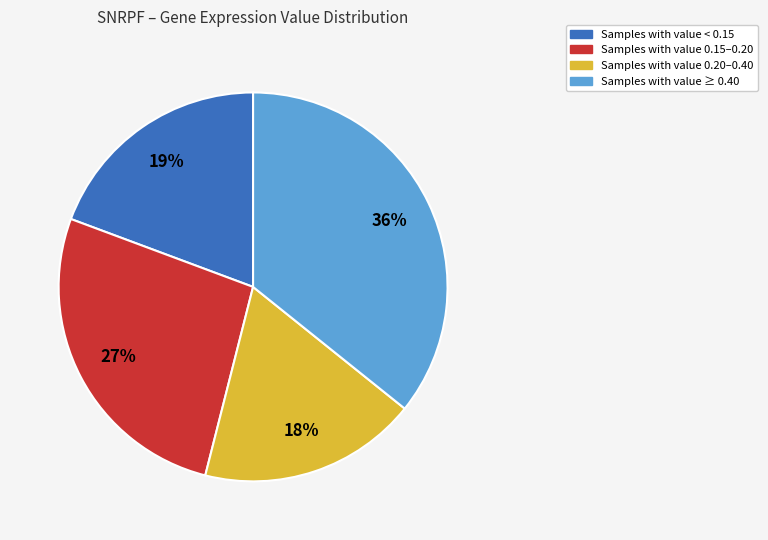

How many segments does this pie chart have?

4